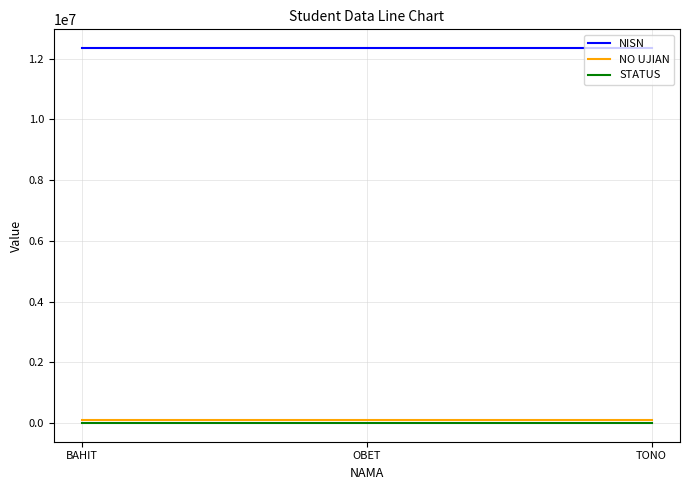

How many lines are shown in the chart?

3